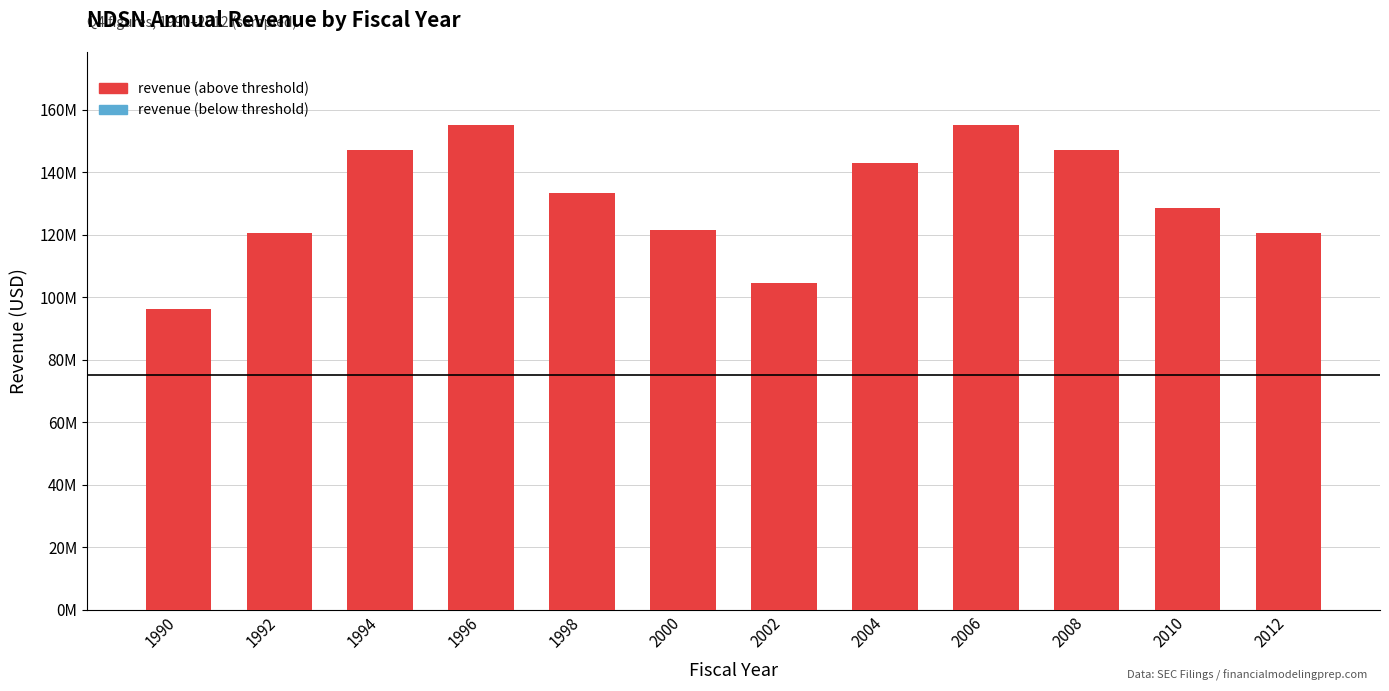

How many data points does each series have?

12